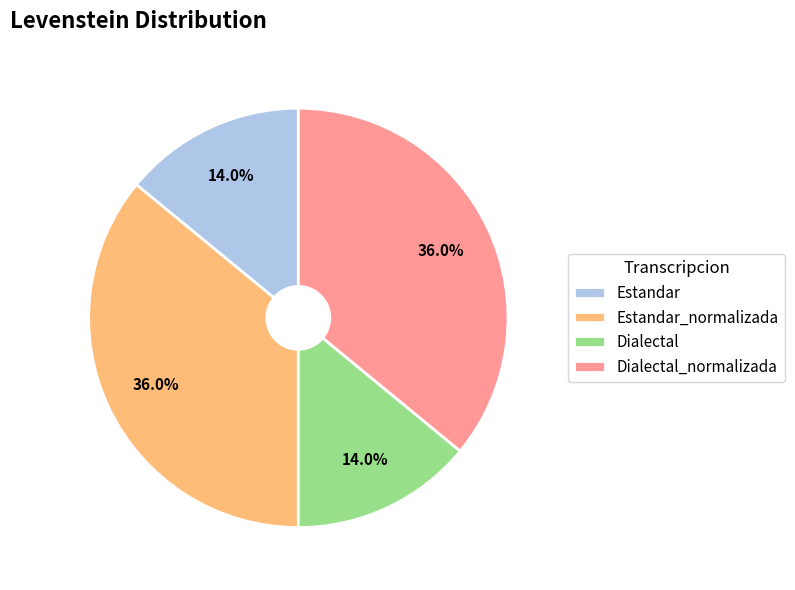

Count the number of slices in the pie.

4